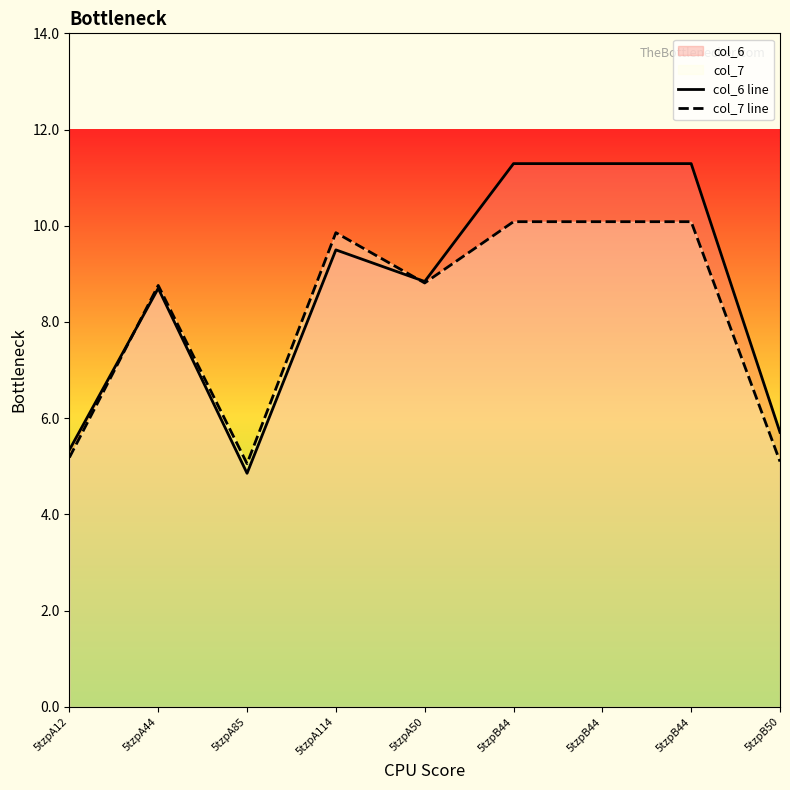

How many values in the col_7 line series exceed 8?

6